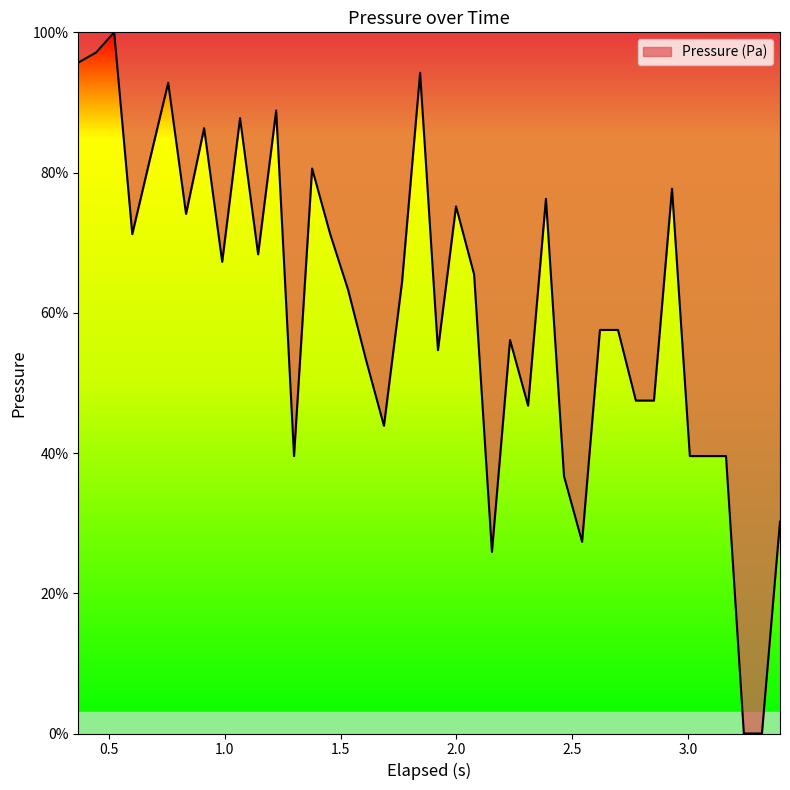

What is the maximum value shown in the chart?

100.0